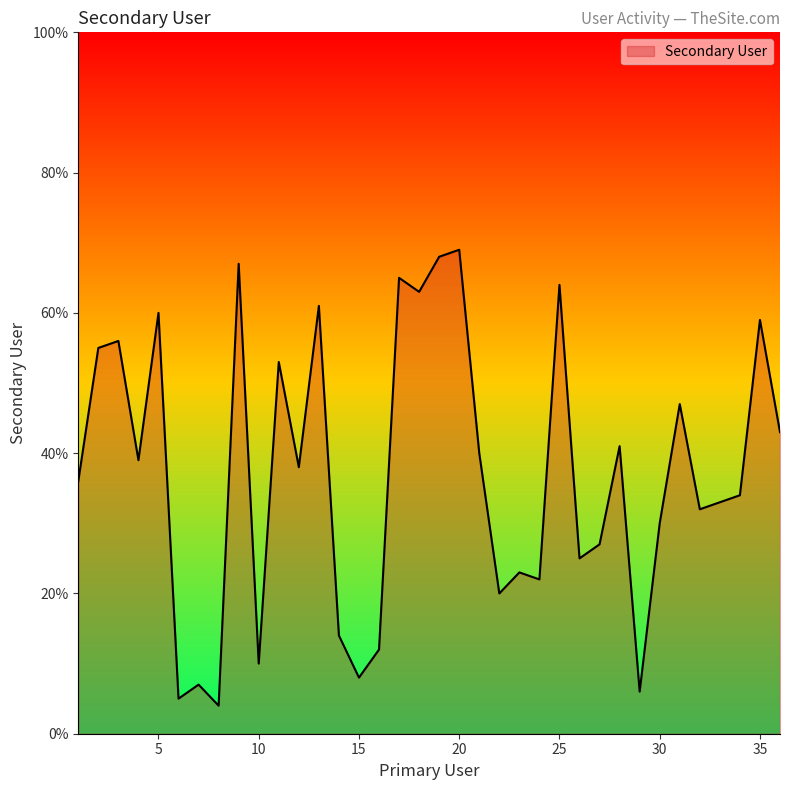

What is the difference between the maximum and minimum values?

65